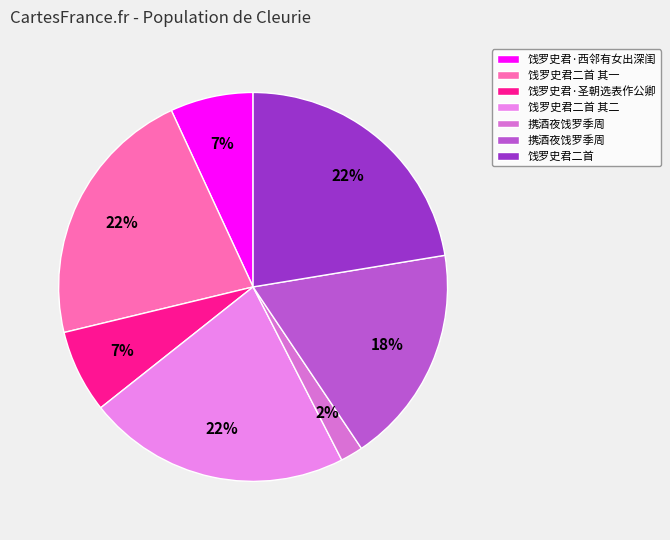

How many segments does this pie chart have?

7